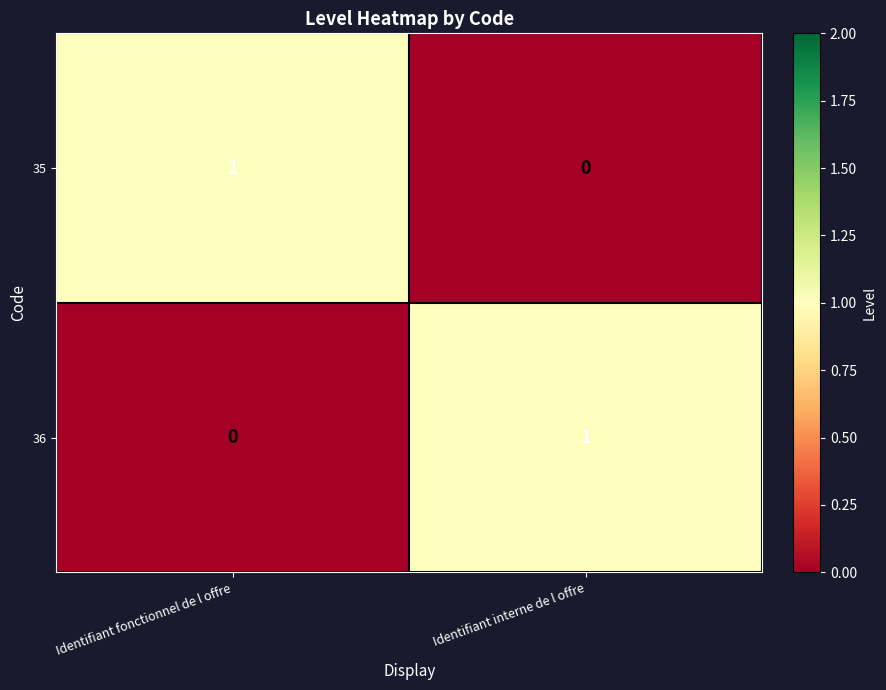

The 36 series shows 0 at Identifiant fonctionnel de l offre. True or false?

True